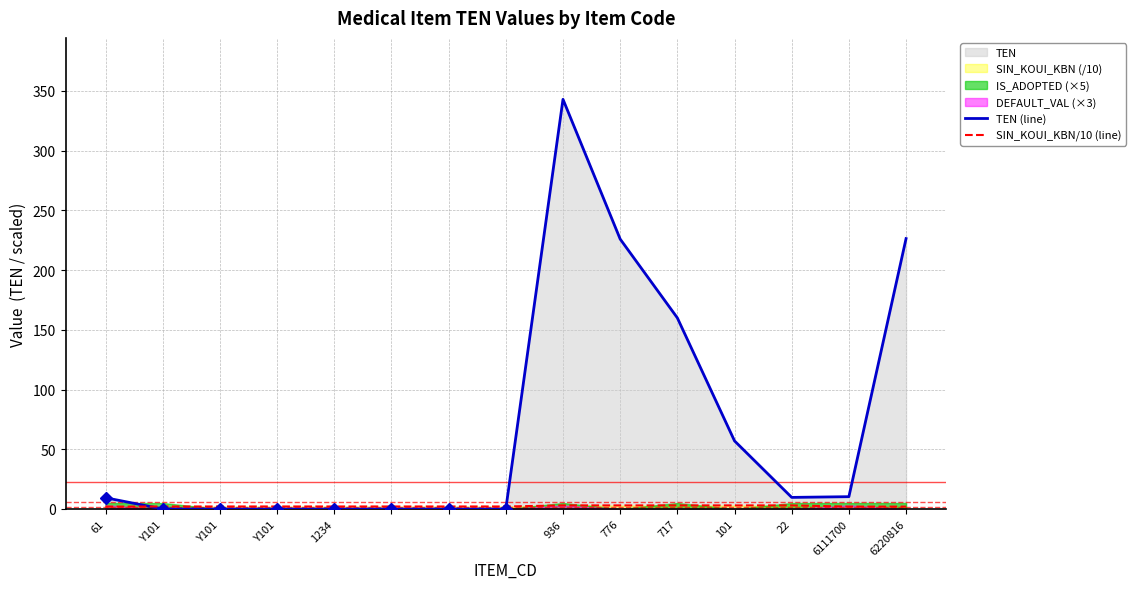

Between which two adjacent categories do TEN (line) and SIN_KOUI_KBN/10 (line) first intersect?

61 and Y101